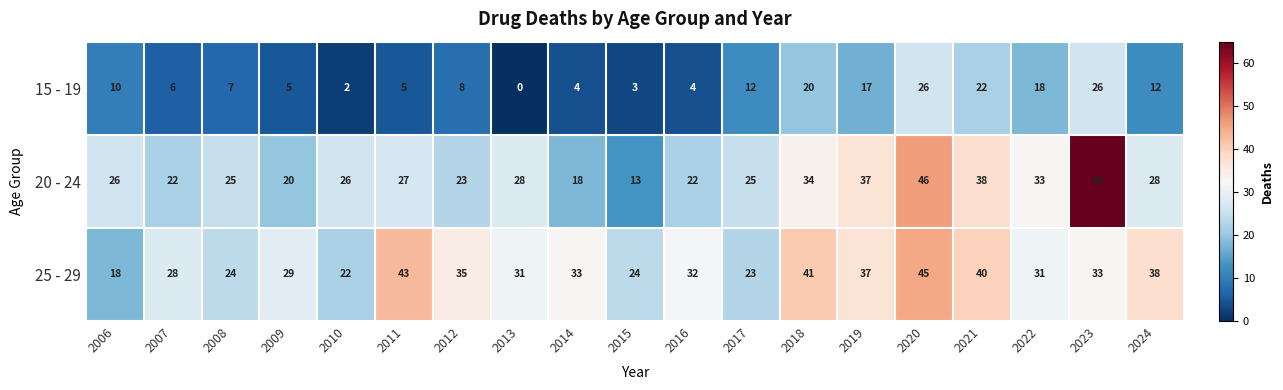

At which category is the sum across all series the highest?

2023